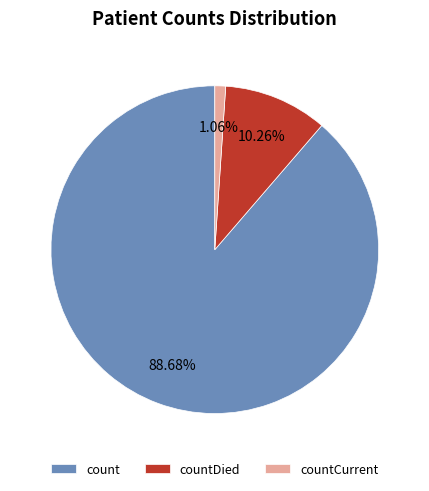

How much of the chart is everything except countCurrent?

98.9%